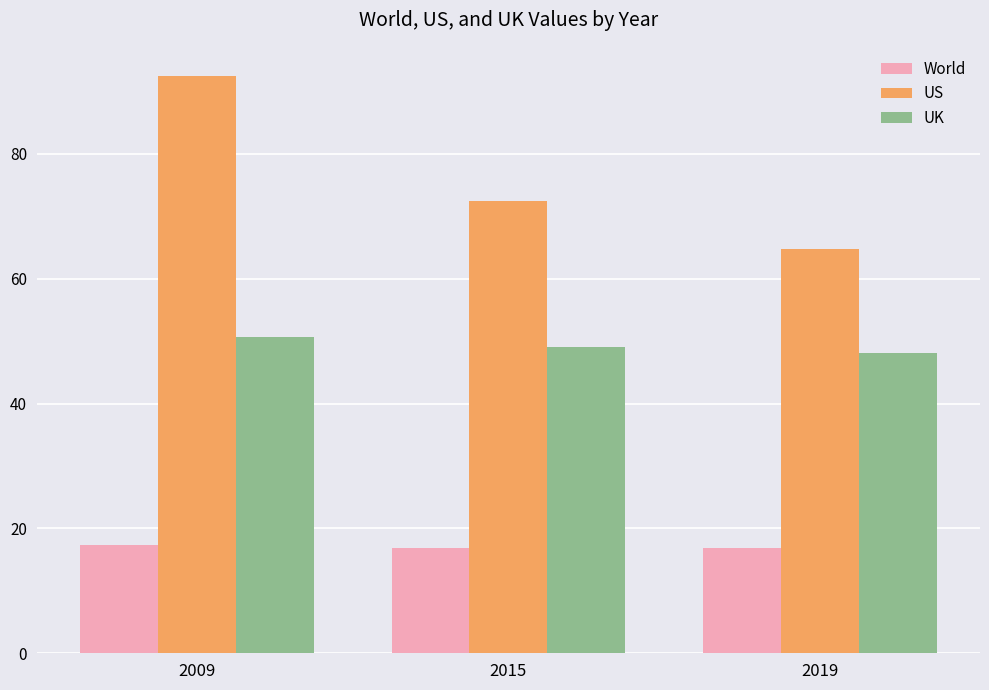

What is the minimum value for UK?

48.1